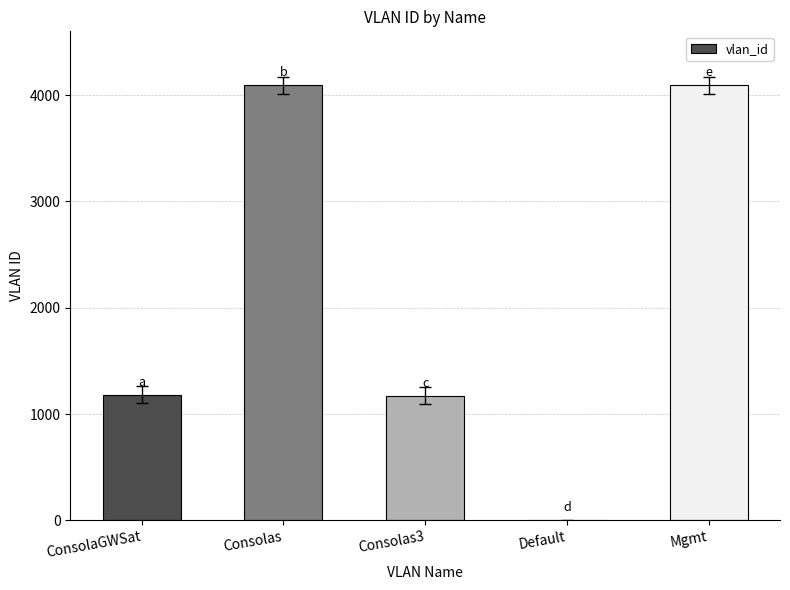

What is the sum of all values?

10540